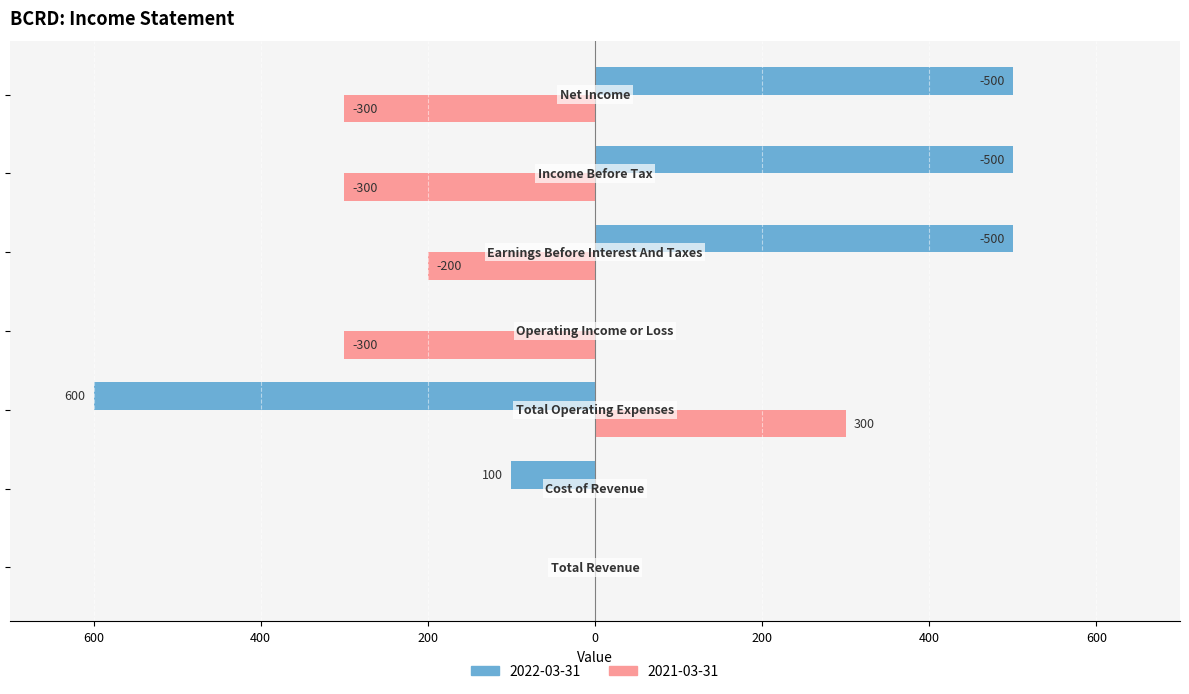

Reading right to left, what are all the values shown in this chart?

2022-03-31: Net Income=500	Income Before Tax=500	Earnings Before Interest And Taxes=500	Operating Income or Loss=0	Total Operating Expenses=-600	Cost of Revenue=-100	Total Revenue=0
2021-03-31: Net Income=-300	Income Before Tax=-300	Earnings Before Interest And Taxes=-200	Operating Income or Loss=-300	Total Operating Expenses=300	Cost of Revenue=0	Total Revenue=0